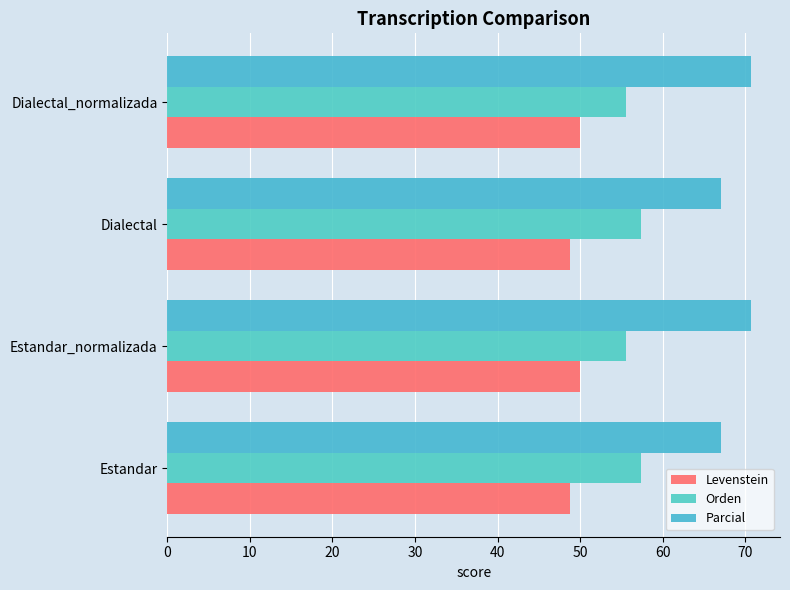

How many data points in Levenstein are less than 50?

2